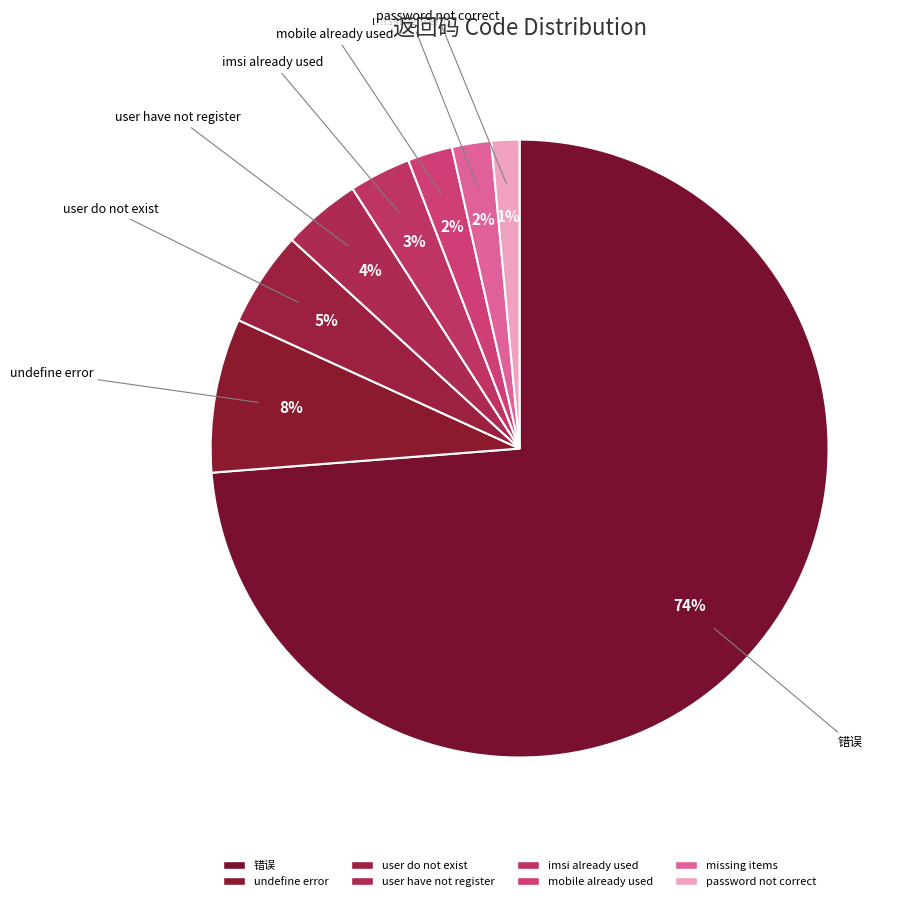

What is the largest slice in the pie chart?

错误